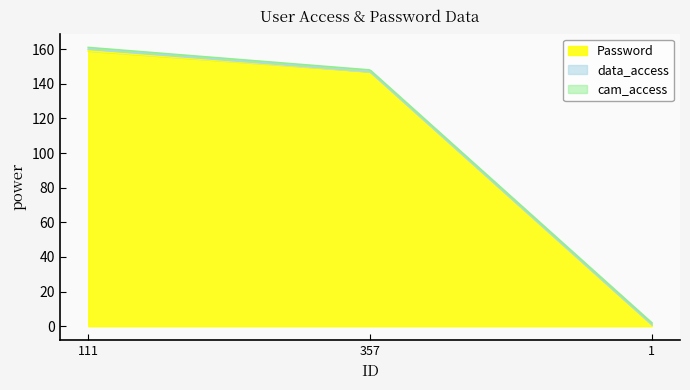

The value of data_access at 357 is 0. True or false?

False